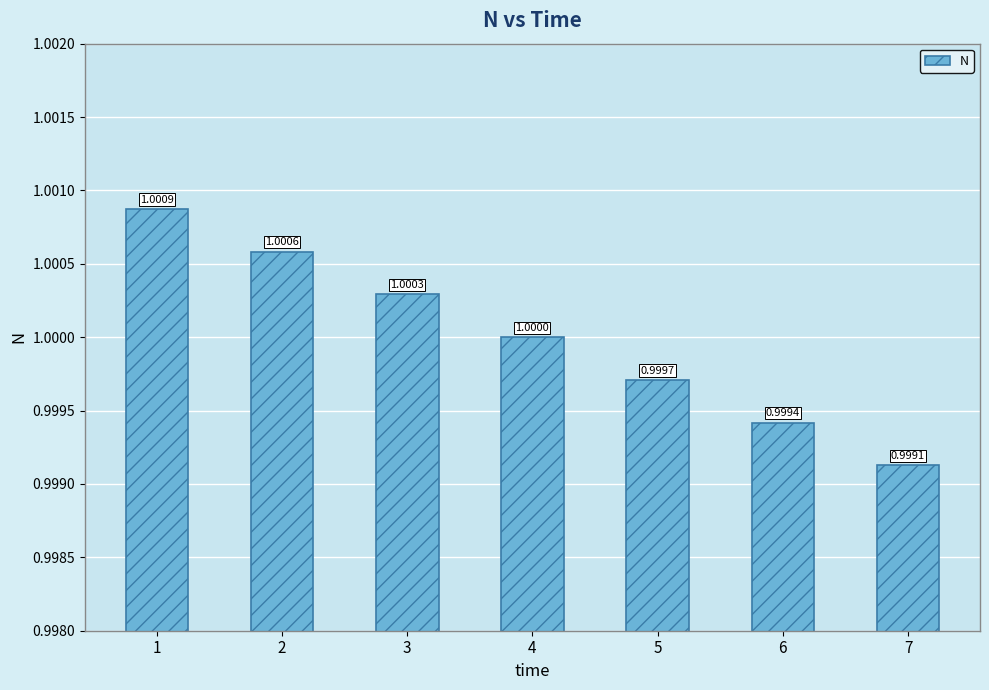

How many data points are above 1?

4